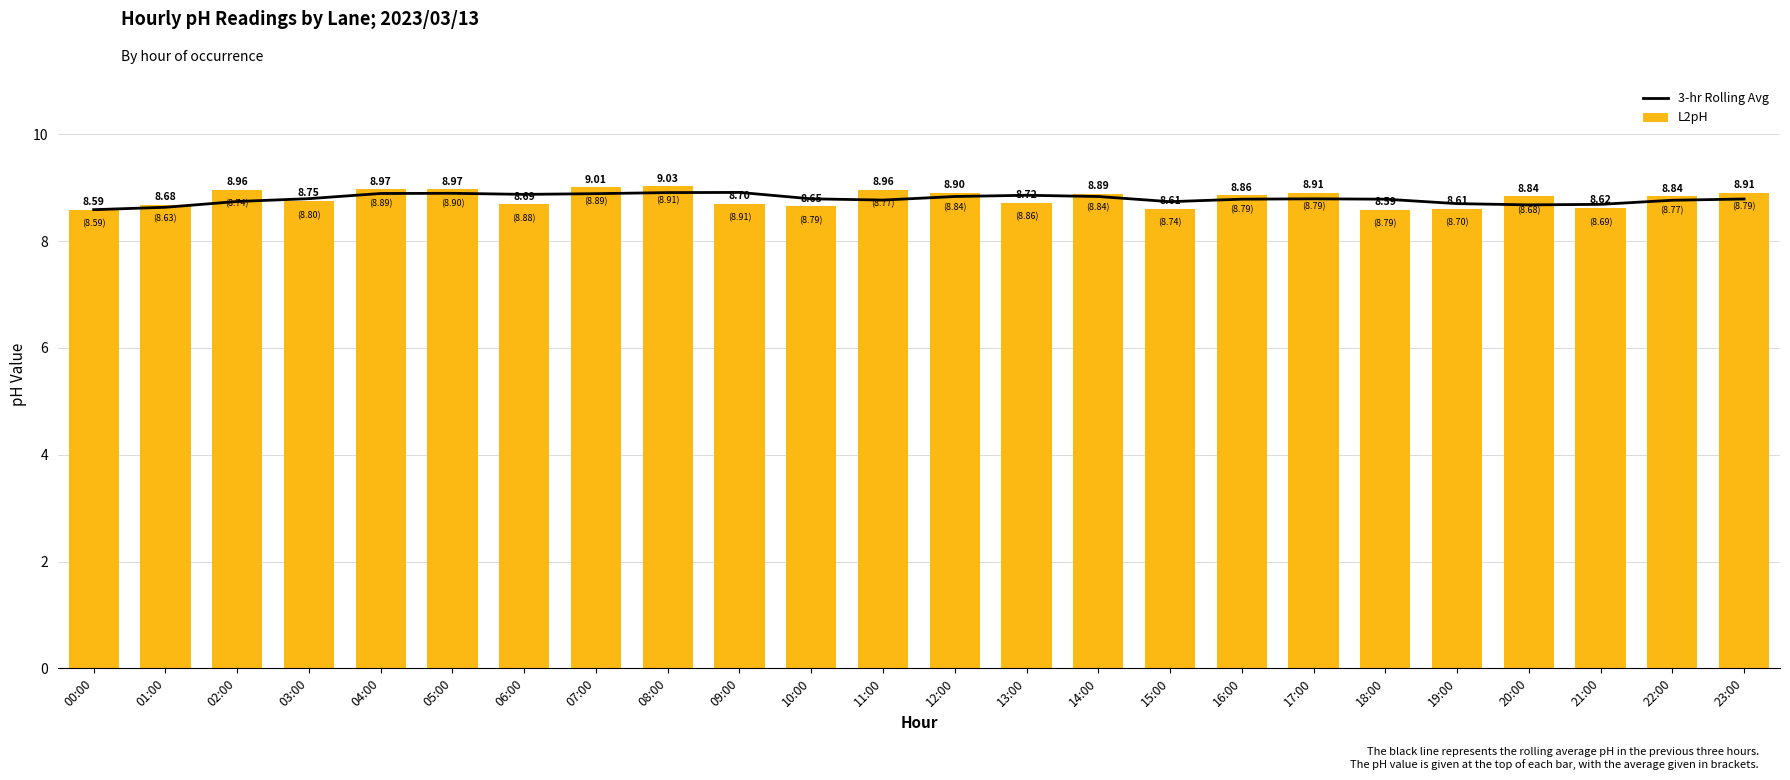

What is the approximate value of L2pH at 17:00?

8.9